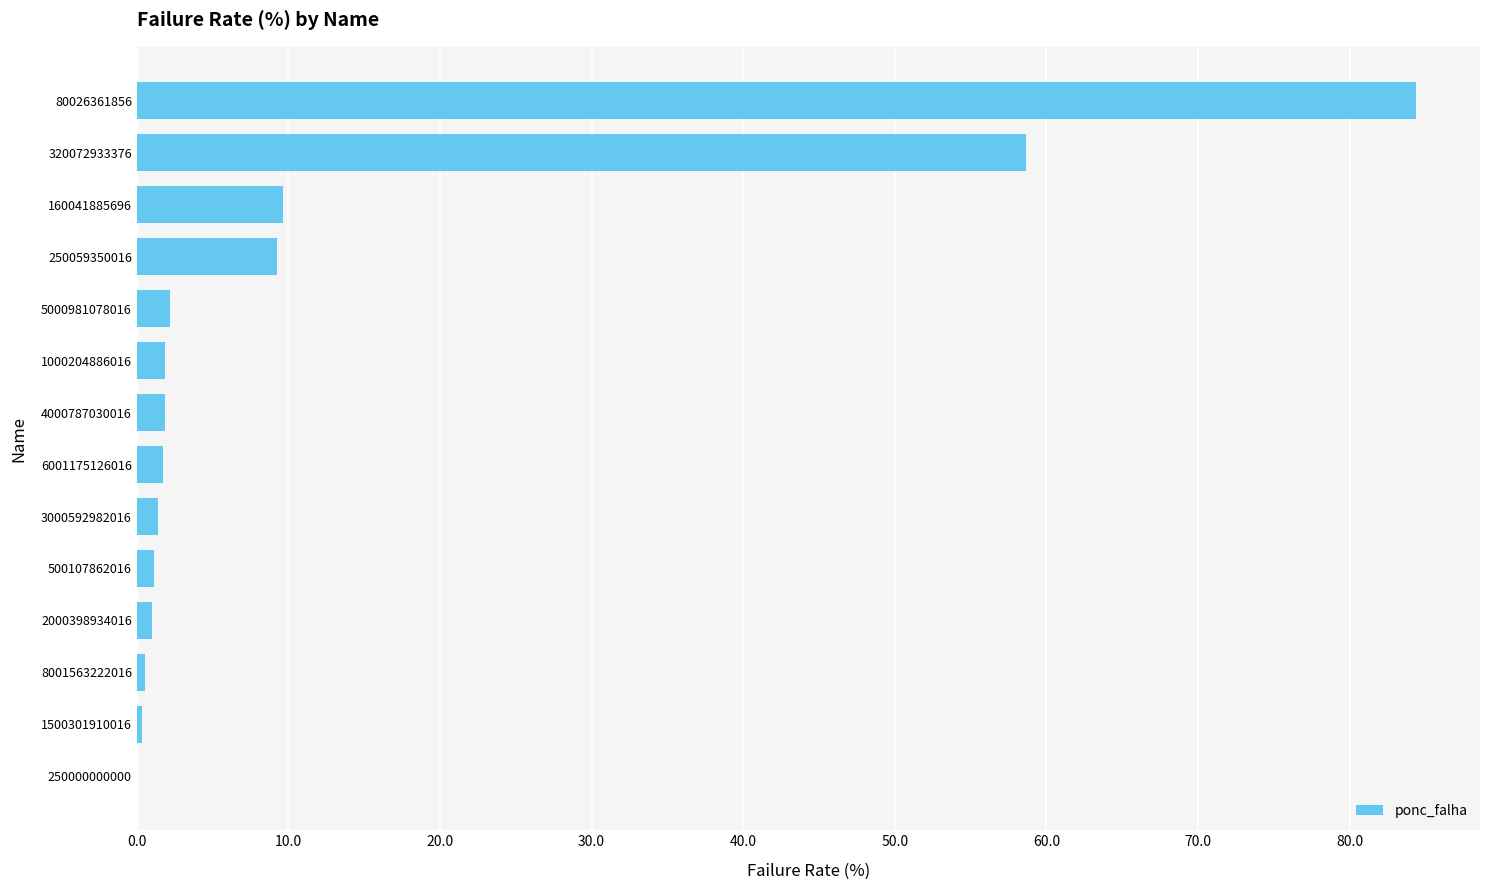

Is it true that the value at 250000000000 is -46.2?

False